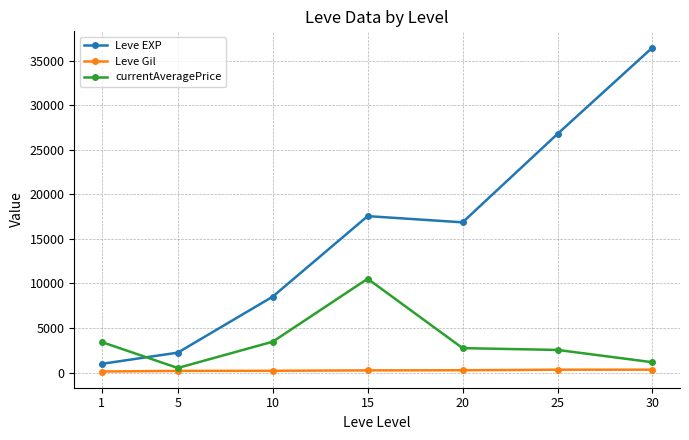

At 5, list the series in order from largest to smallest.

Leve EXP, currentAveragePrice, Leve Gil